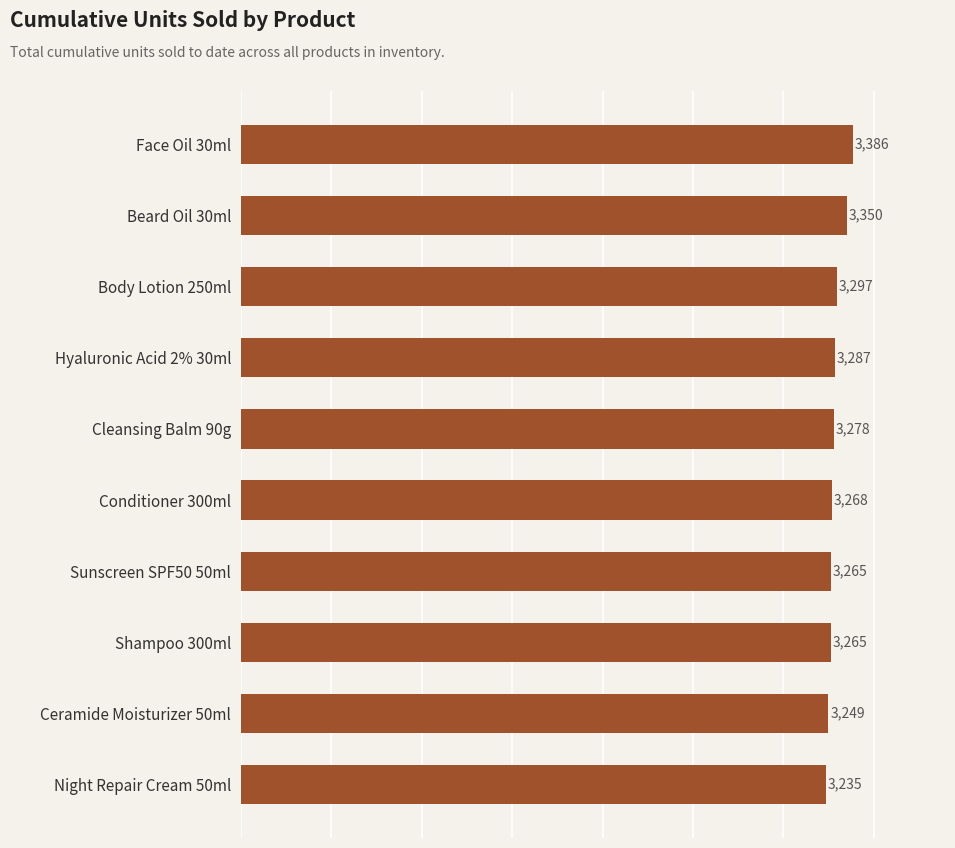

Approximately how many times larger is the value at Body Lotion 250ml compared to Beard Oil 30ml?

1.0